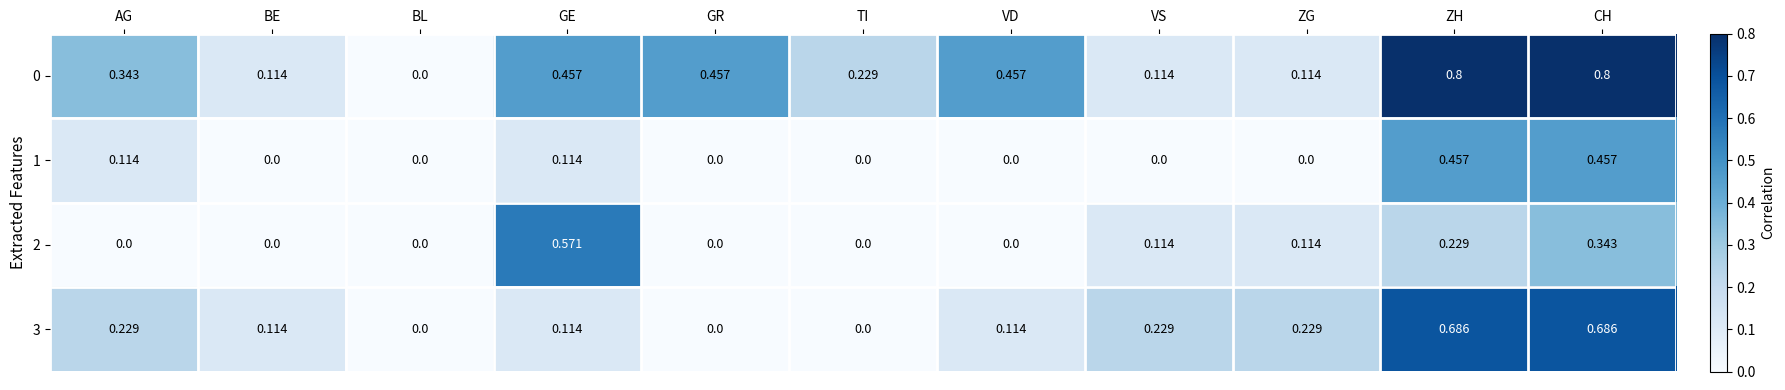

Rank the series by their maximum value, from highest to lowest.

0, 3, 2, 1